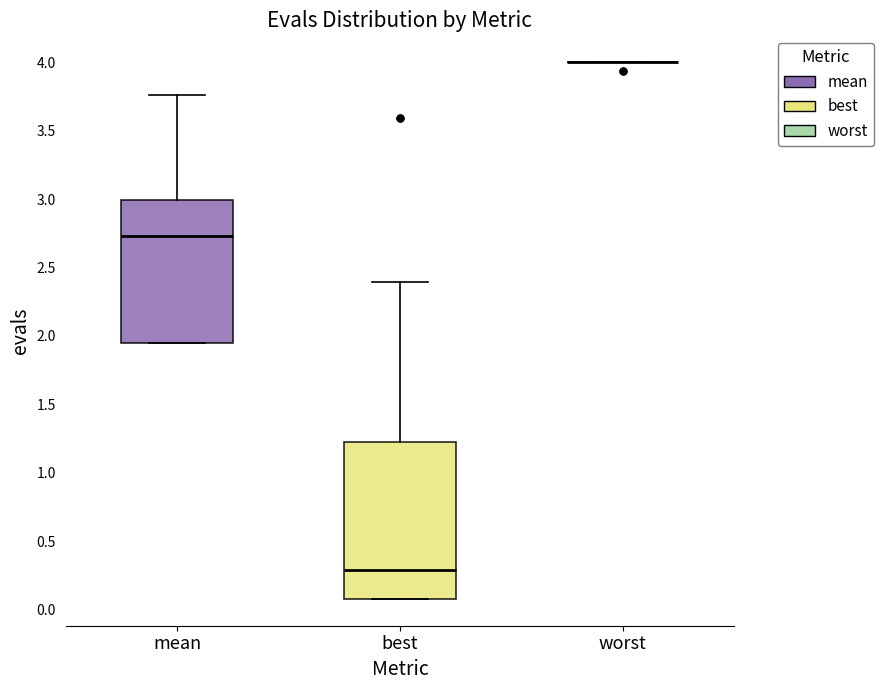

Reading left to right, transcribe this box plot: for each box, give where its median line is, the range the box spans, and where its two whiskers end, as read against the y-axis. The values are not printed on the chart, so give them approximately, as read against the axis.

mean: median 2.75, box 1.95 to 3.00, whiskers 1.95 to 3.75
best: median 0.30, box 0.10 to 1.20, whiskers 0.10 to 2.40
worst: box collapsed to a line at 4.00, whiskers 4.00 to 4.00